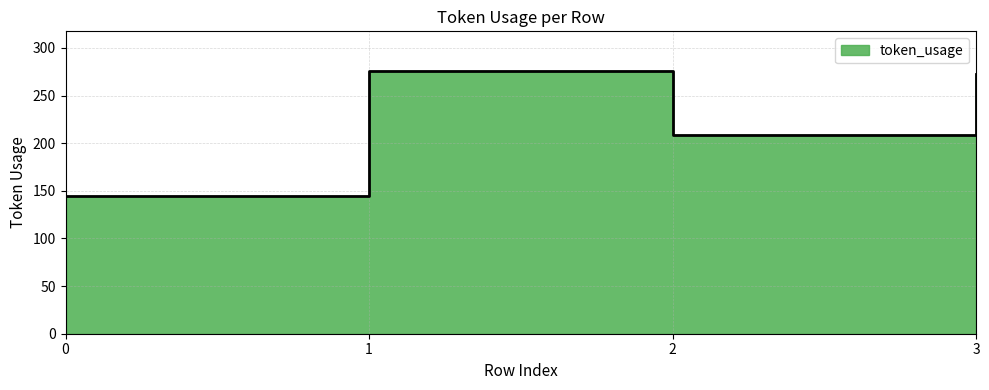

Reading right to left, extract all data points from this chart.

273	209	276	145